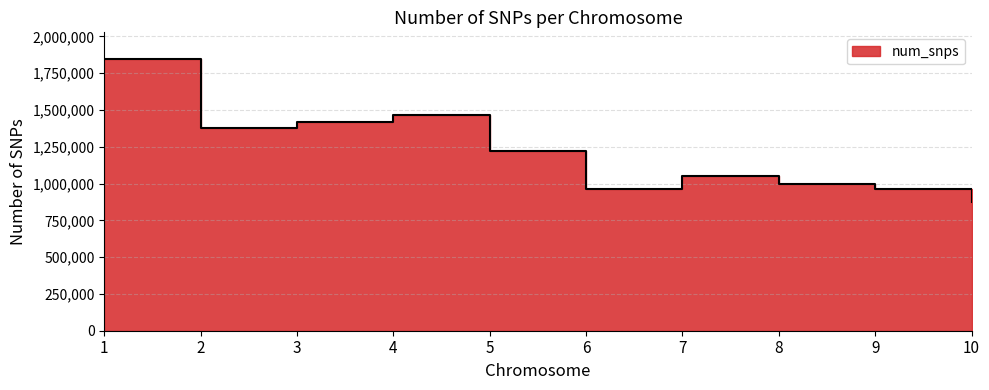

True or false: the data shows 966354 at 9.

True